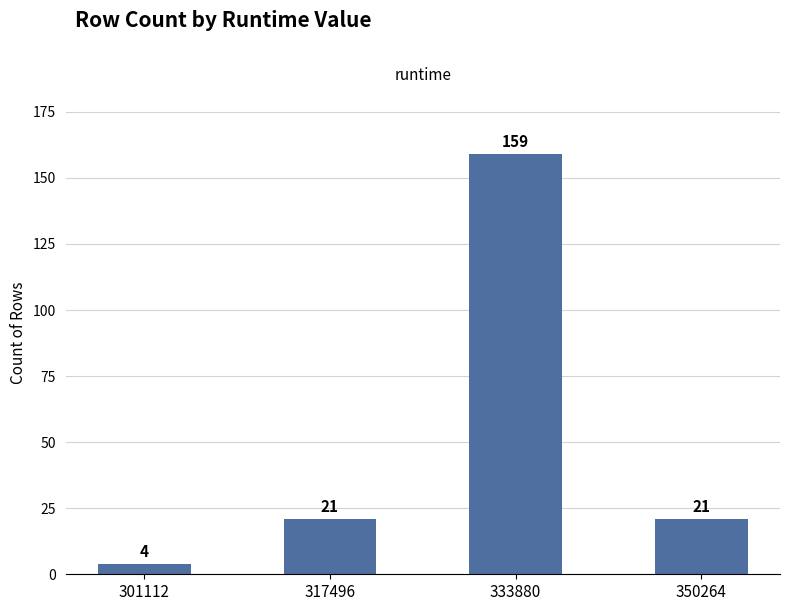

Does the chart contain stacked bars?

No